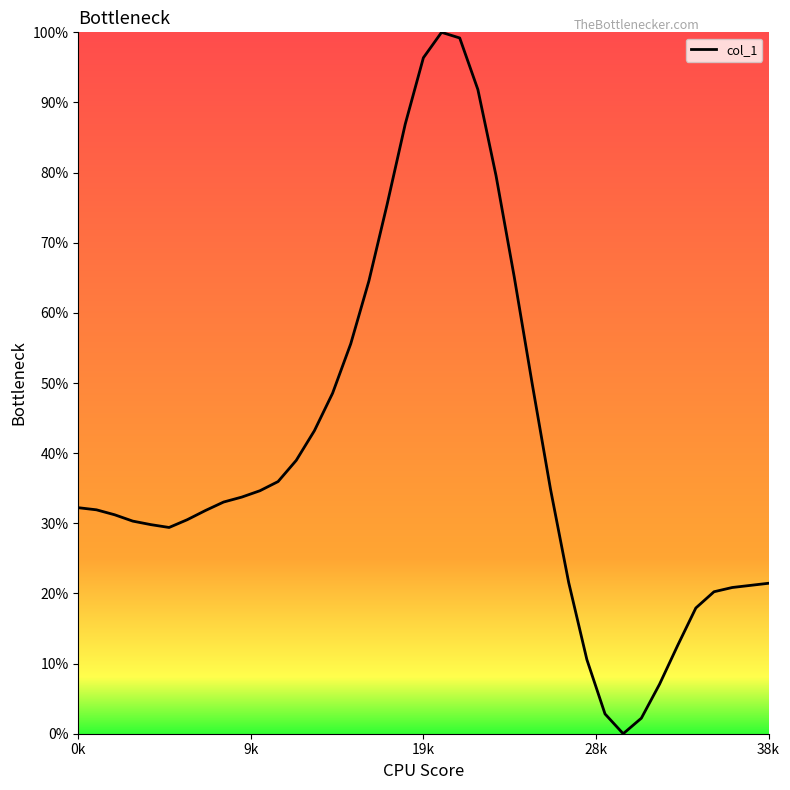

How many values are above zero?

38